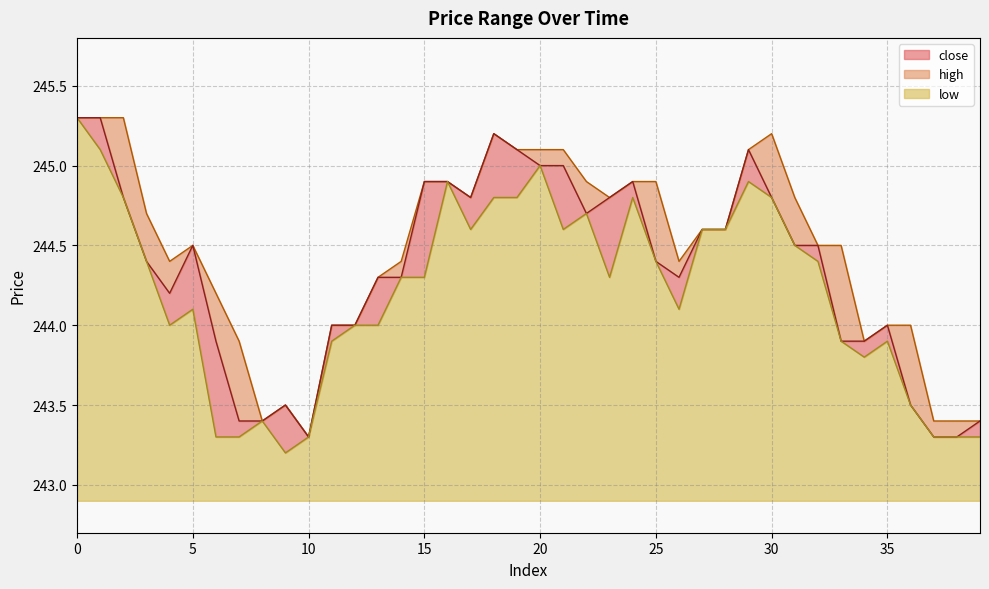

True or false: close and low intersect in this chart.

False